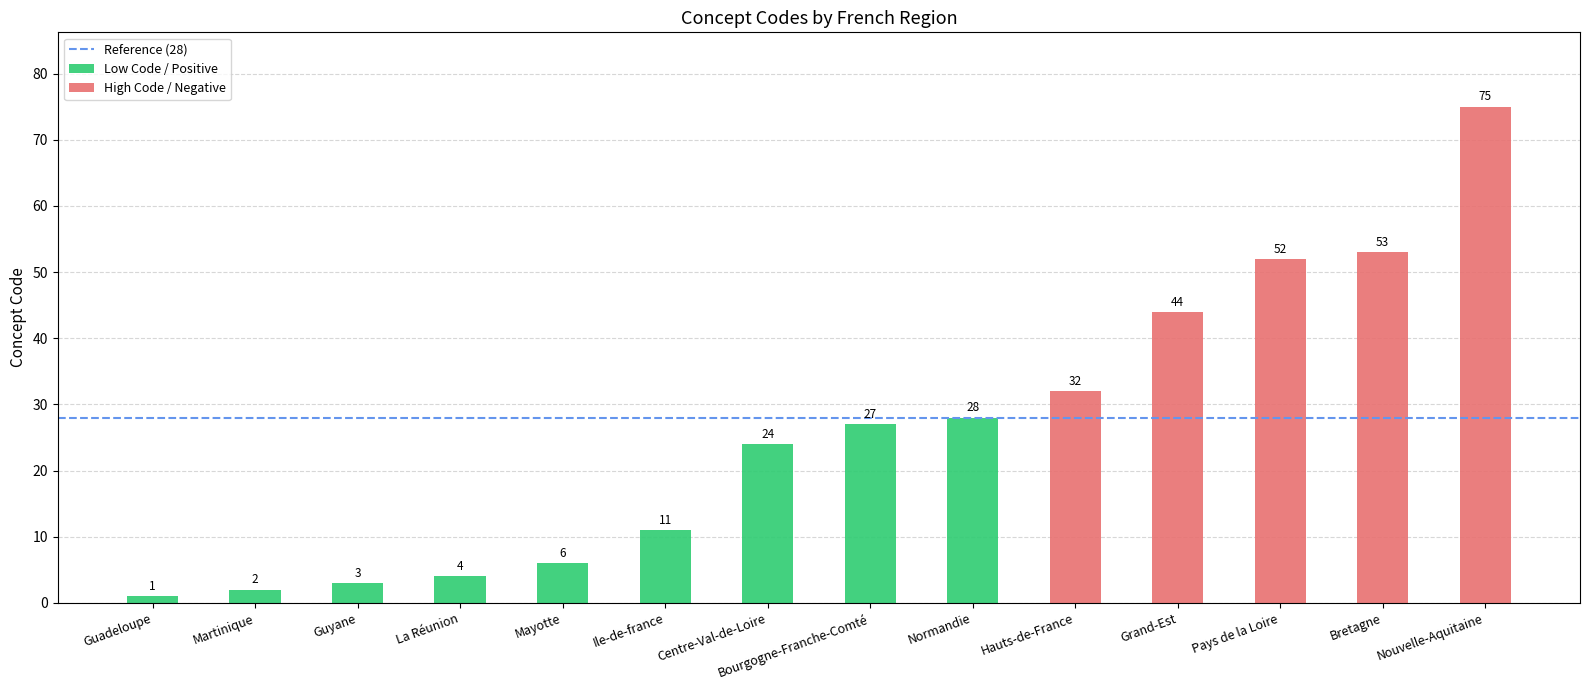

The chart shows a value of 3 at Martinique. True or false?

False